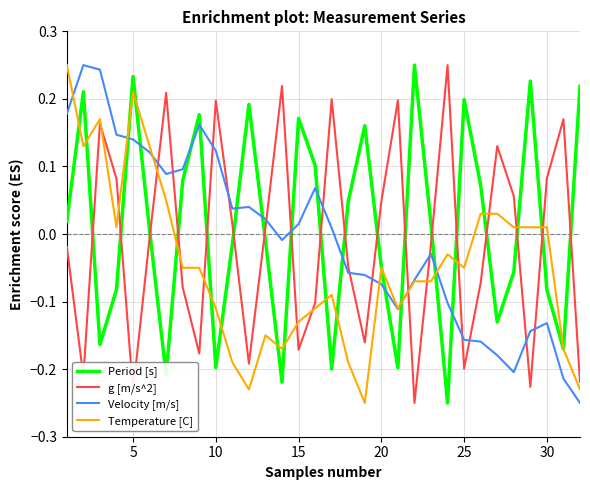

Which series has the largest total across all categories?

Period [s]